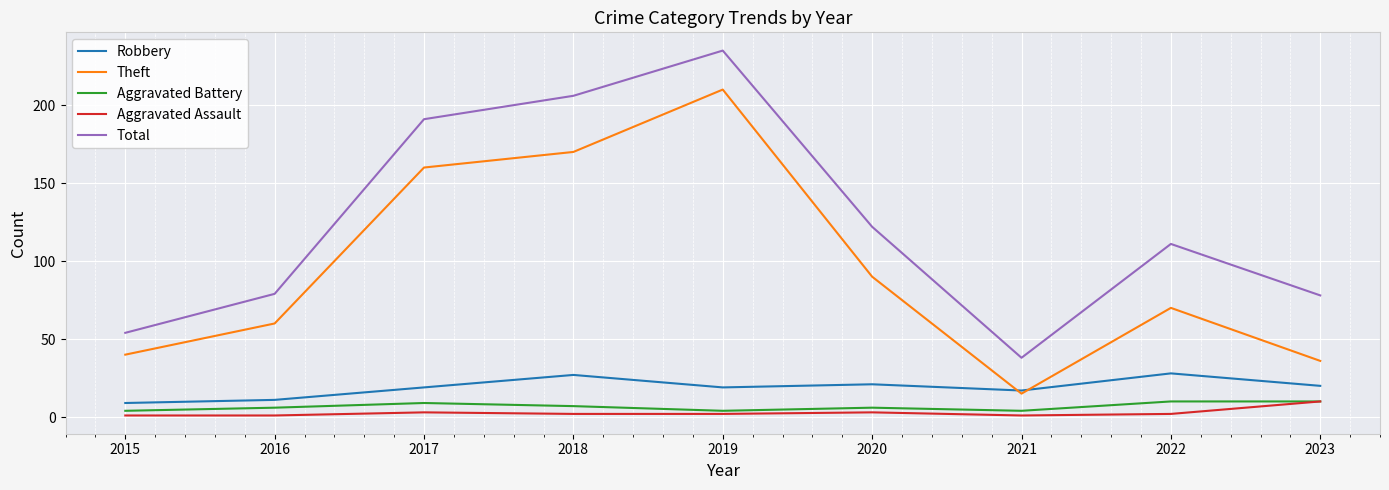

Is this an area chart (filled region under the line)?

No